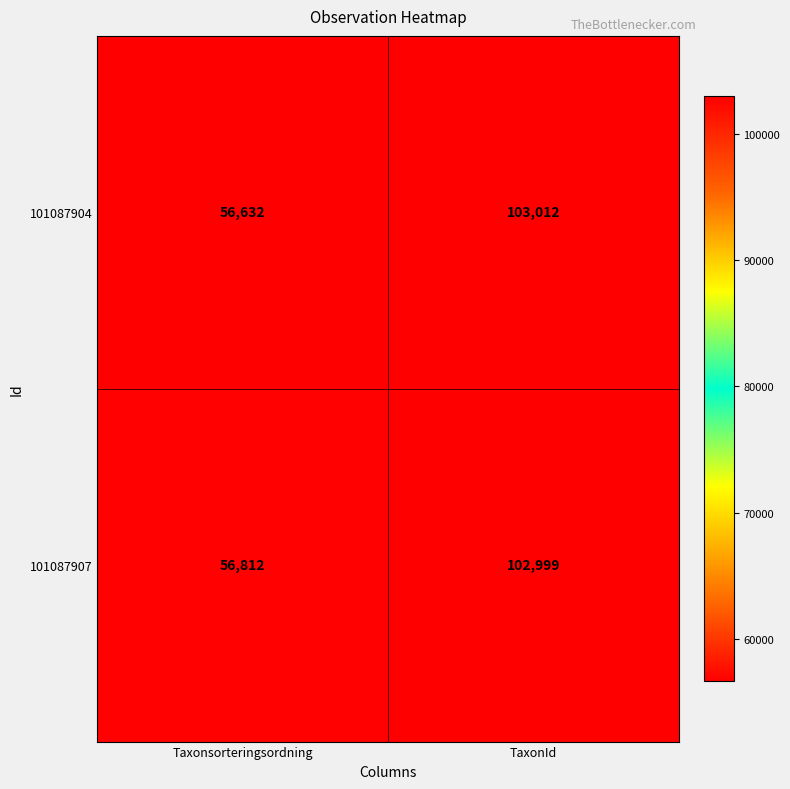

List the series in order of their overall mean, highest first.

101087907, 101087904